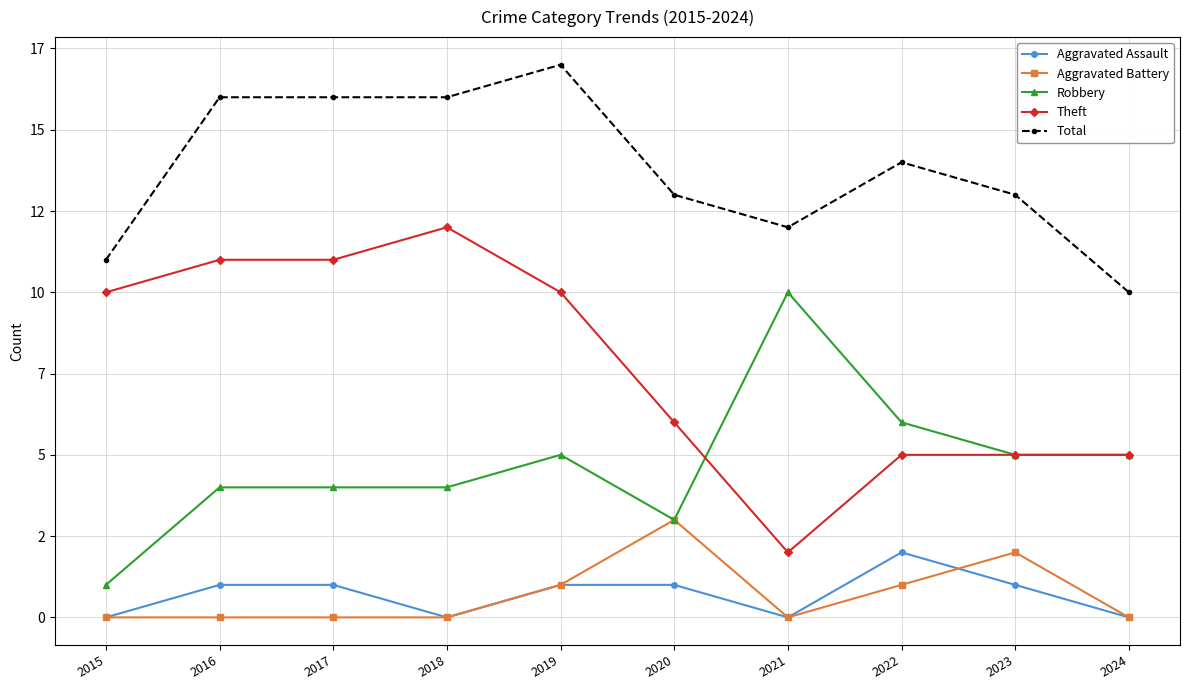

Between 2018 and 2023, which series saw the biggest shift?

Theft